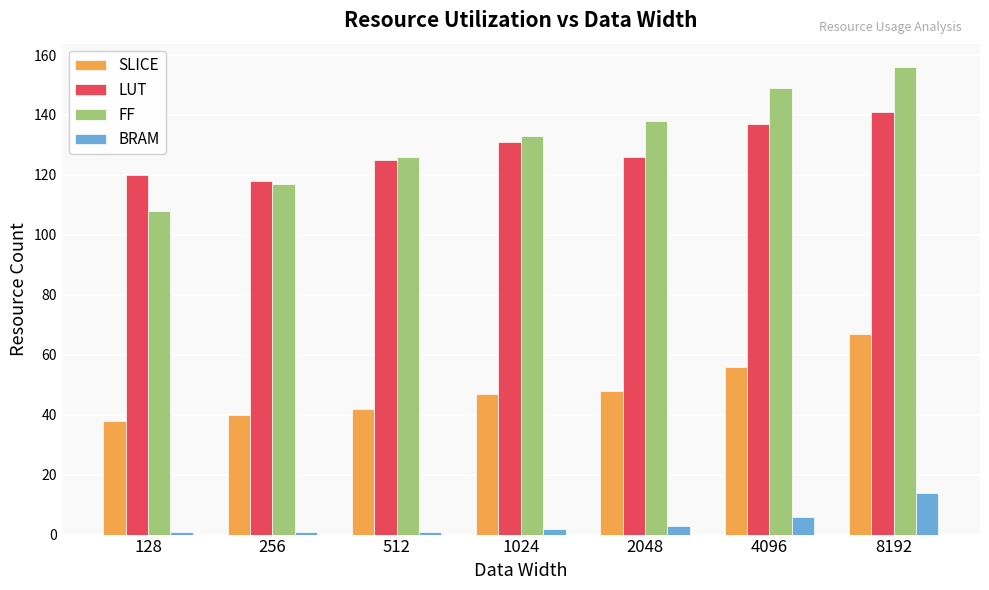

What is the value of the SLICE bar at the 6th from the left?

56